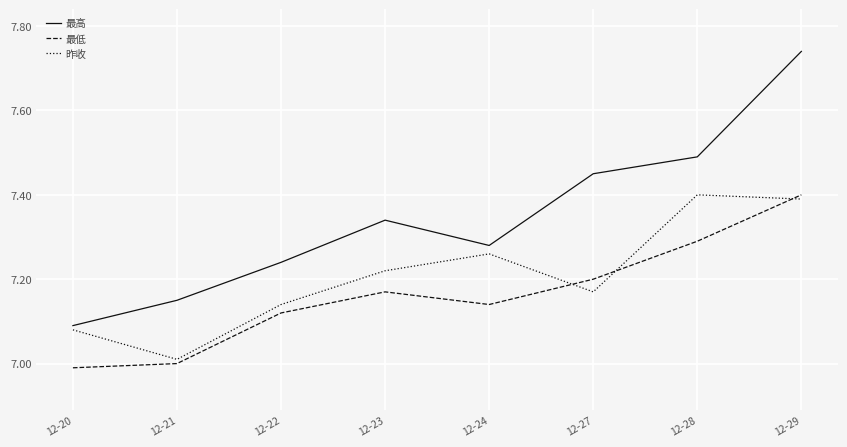

True or false: 最低 and 昨收 cross at least once.

True